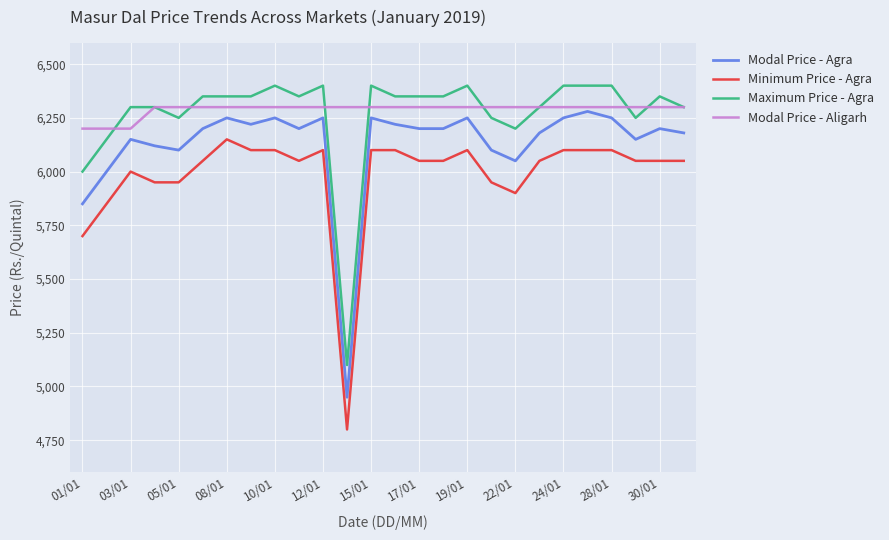

What are all the series names shown in the legend?

Modal Price - Agra, Minimum Price - Agra, Maximum Price - Agra, Modal Price - Aligarh